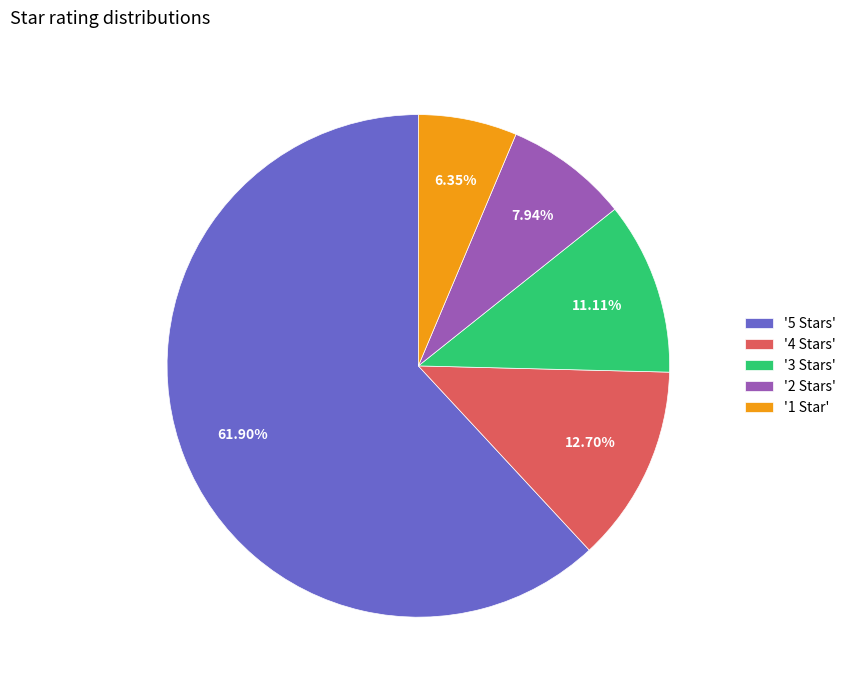

Which slice is the largest?

'5 Stars'